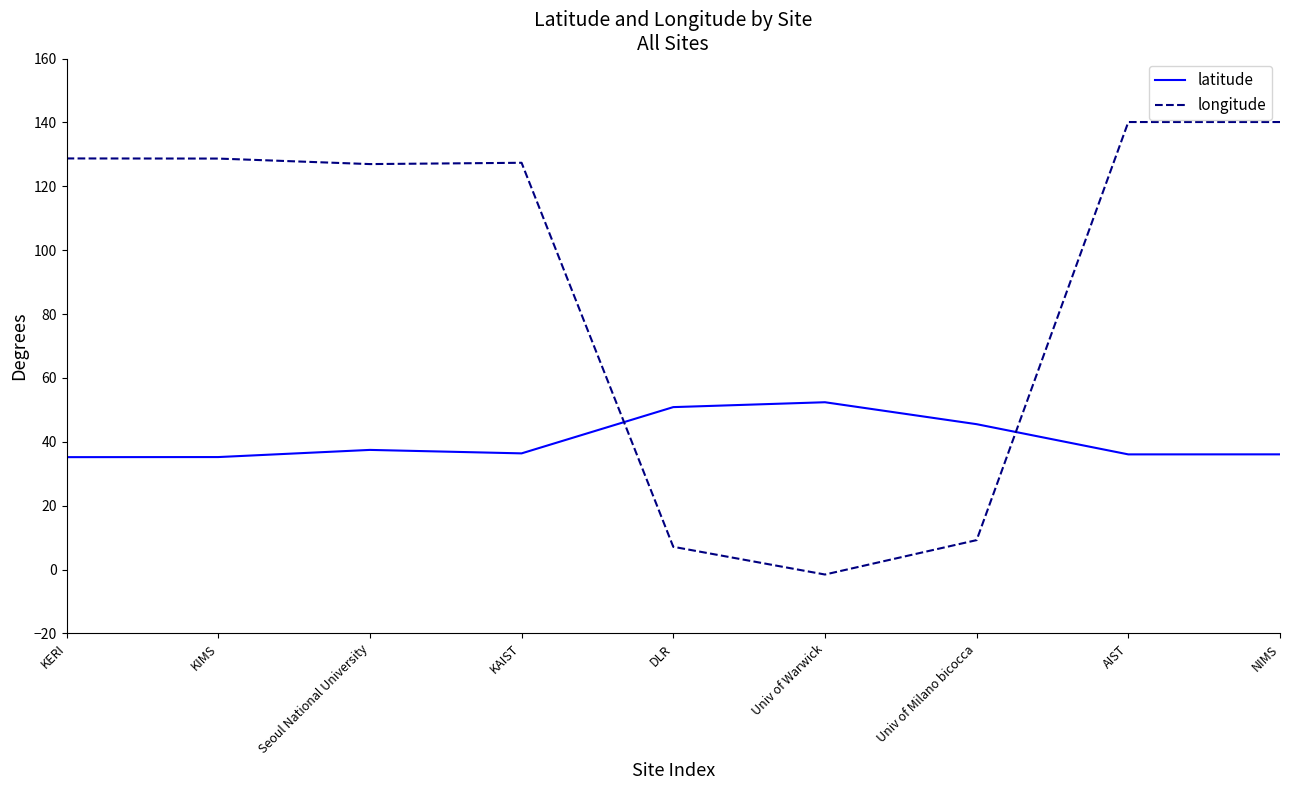

Between which two adjacent categories do latitude and longitude first intersect?

KAIST and DLR